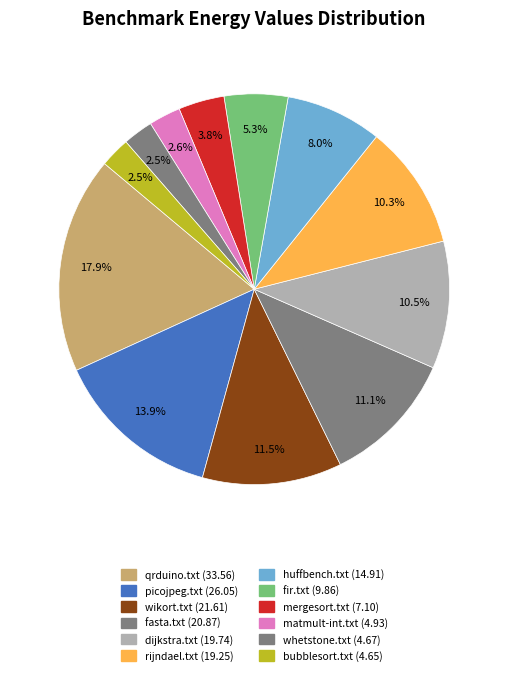

Does any single category account for the majority?

No